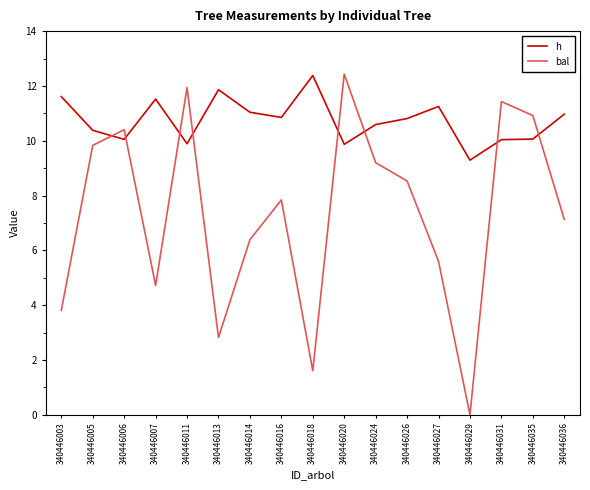

Does the chart have visible grid lines?

No